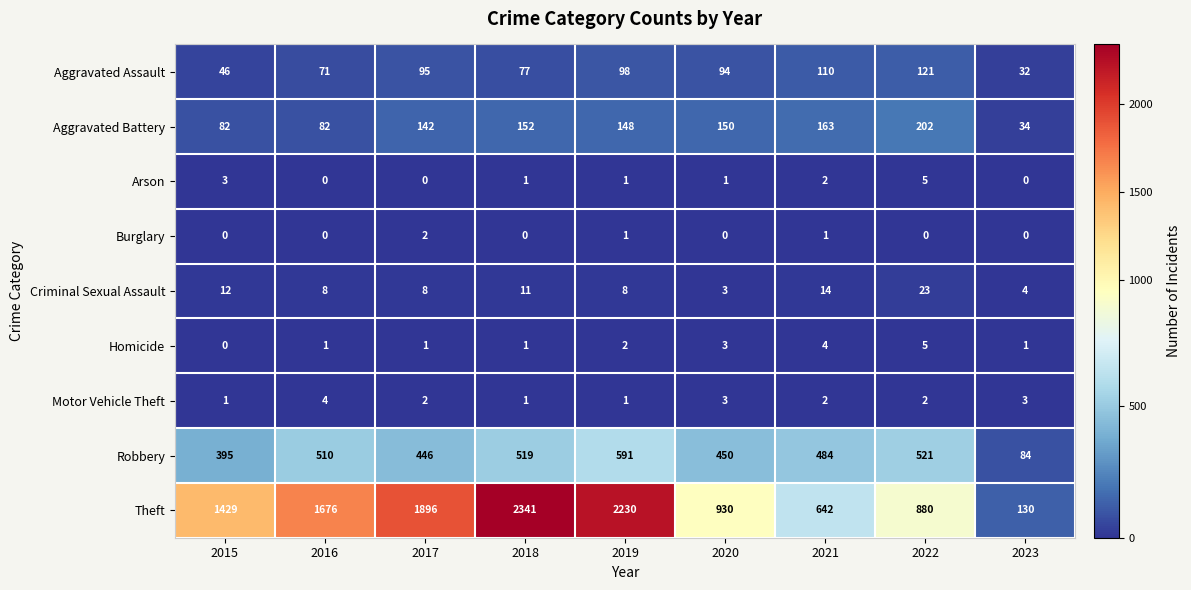

Which series has the largest total across all categories?

Theft